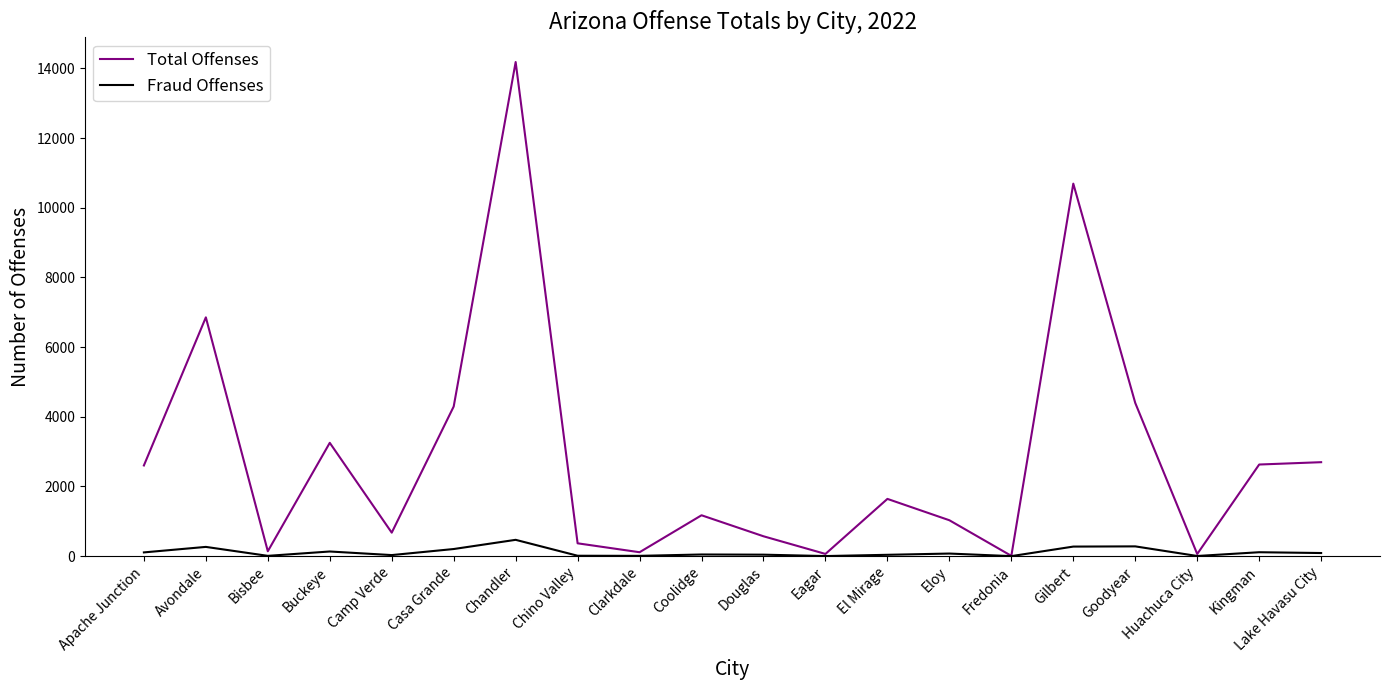

What is the difference between the Total Offenses values at Huachuca City and Eloy?

969